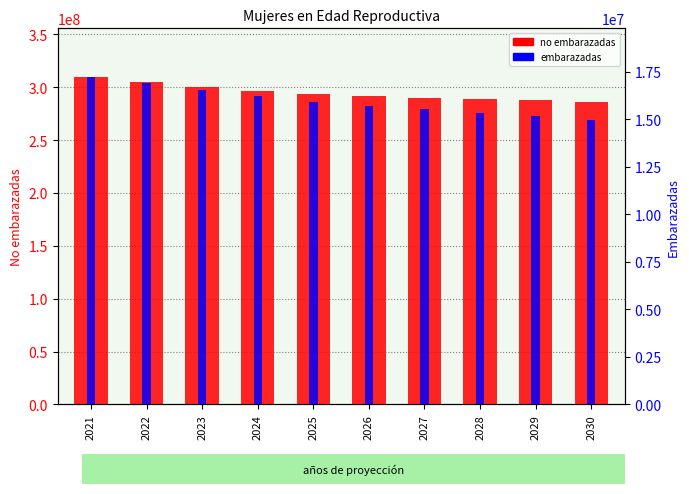

How many values in the Estimacion de mujeres embarazadas series are below 15893467?

5